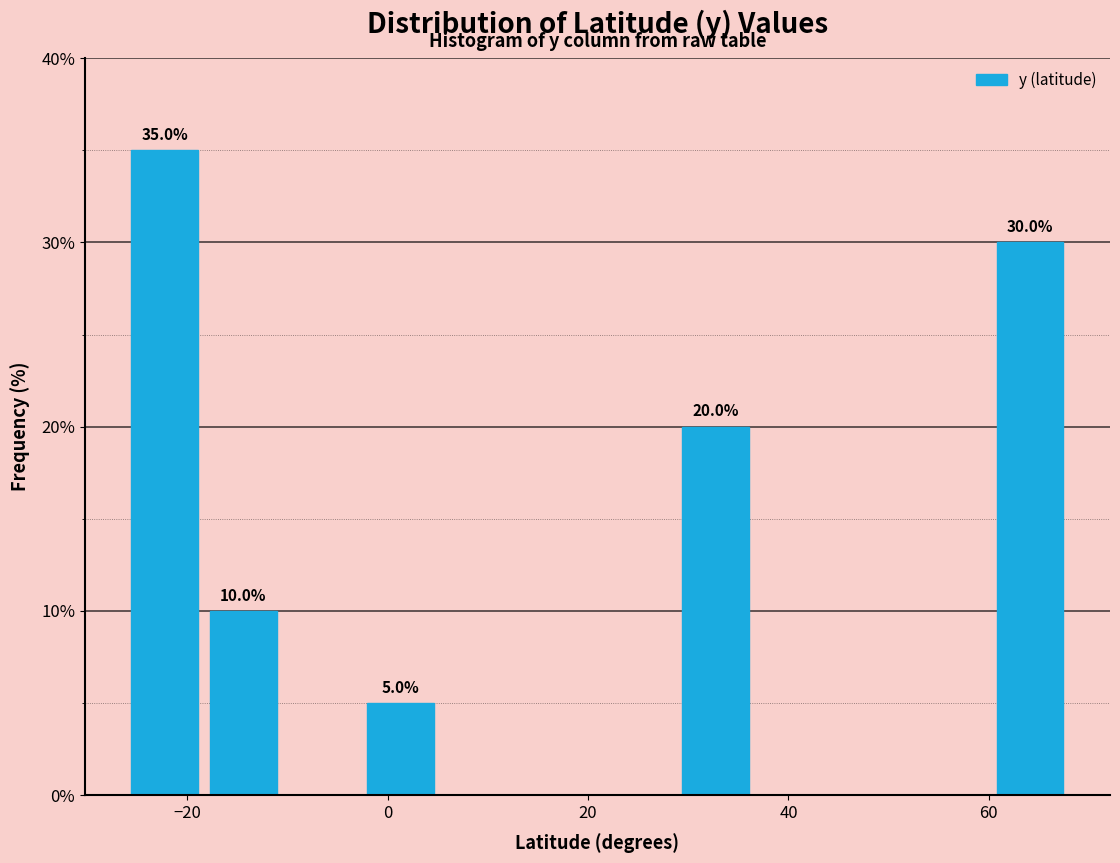

Read against the x-axis, roughly where is the centre of the tallest bar?

-22